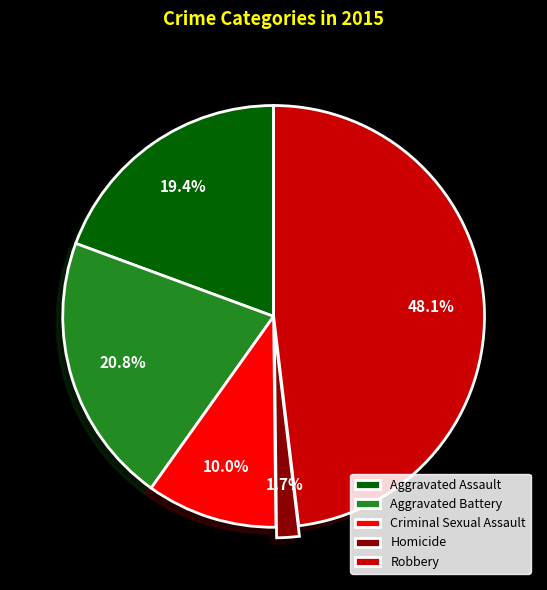

To the nearest percent, what percentage of the pie is Aggravated Battery?

21%